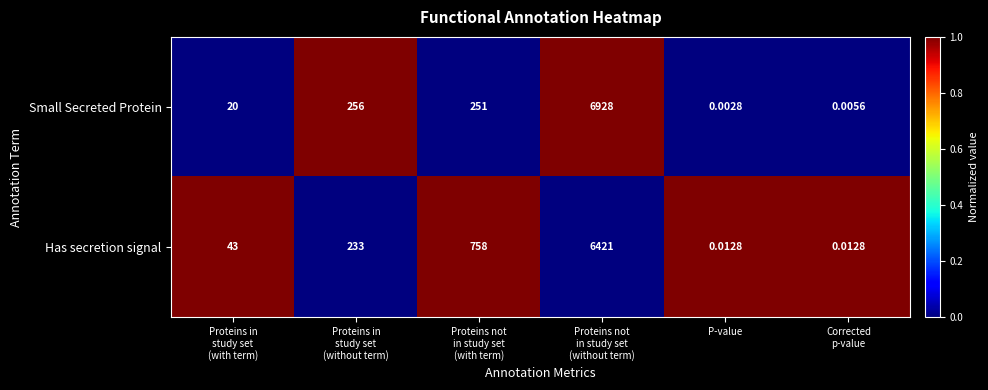

Which category has the lowest value across all series?

P-value